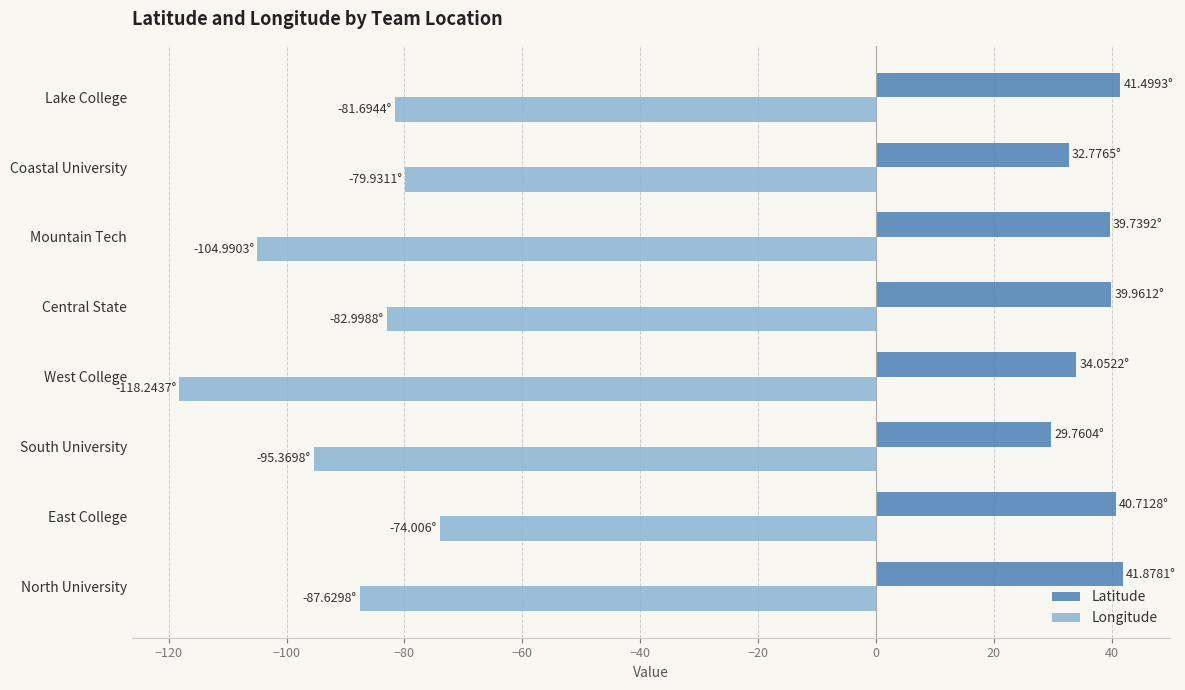

What is the average value of the Latitude series?

37.5